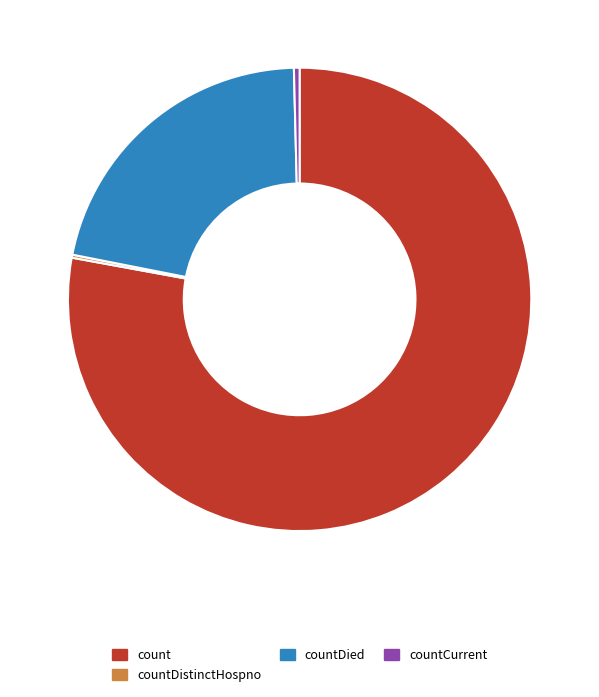

Is it true that count is 71% of the pie?

False